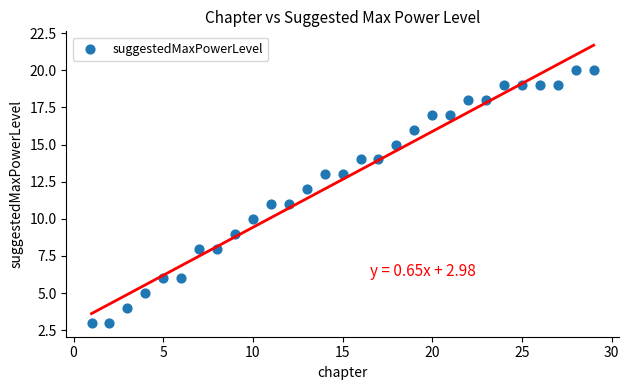

What is the range of Y values (max minus min)?

17